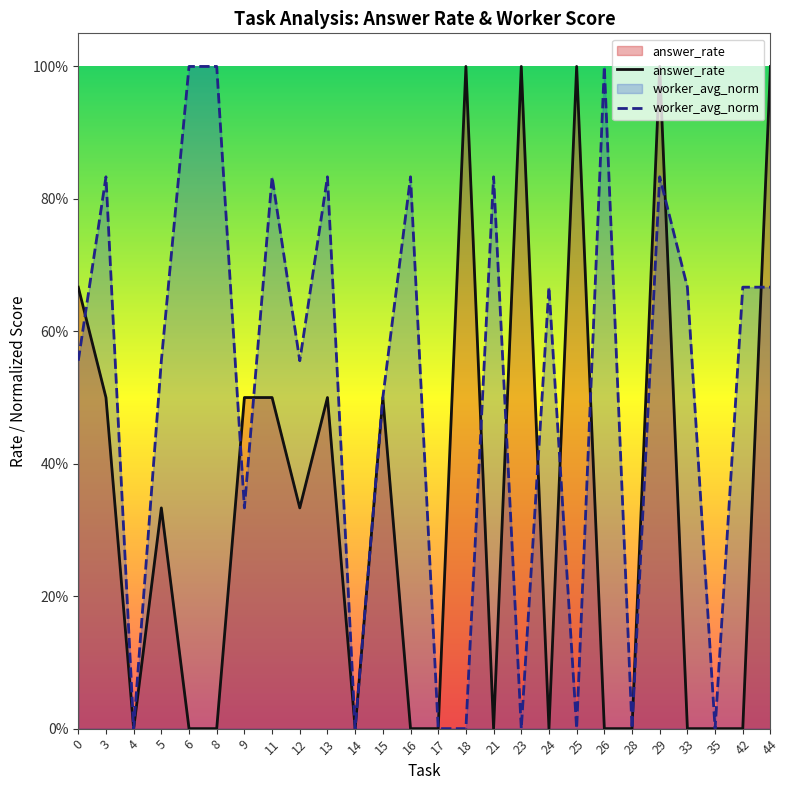

What is the total value across all series at 3?

1.3